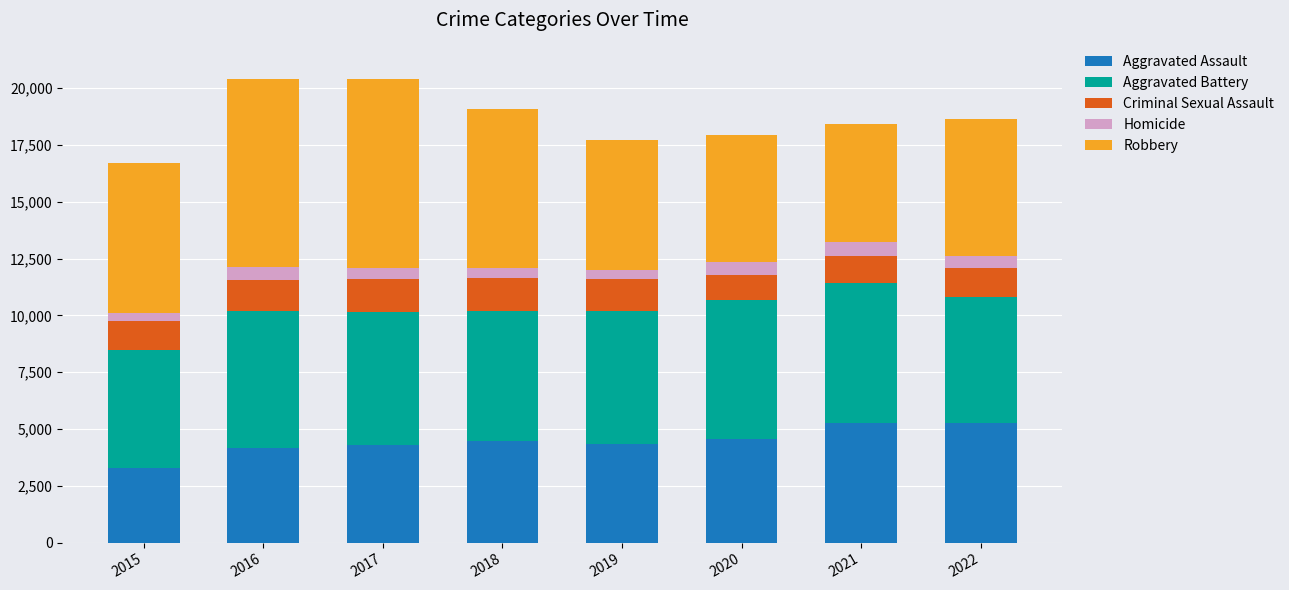

Is it true that Aggravated Assault equals 8756 at 2021?

False